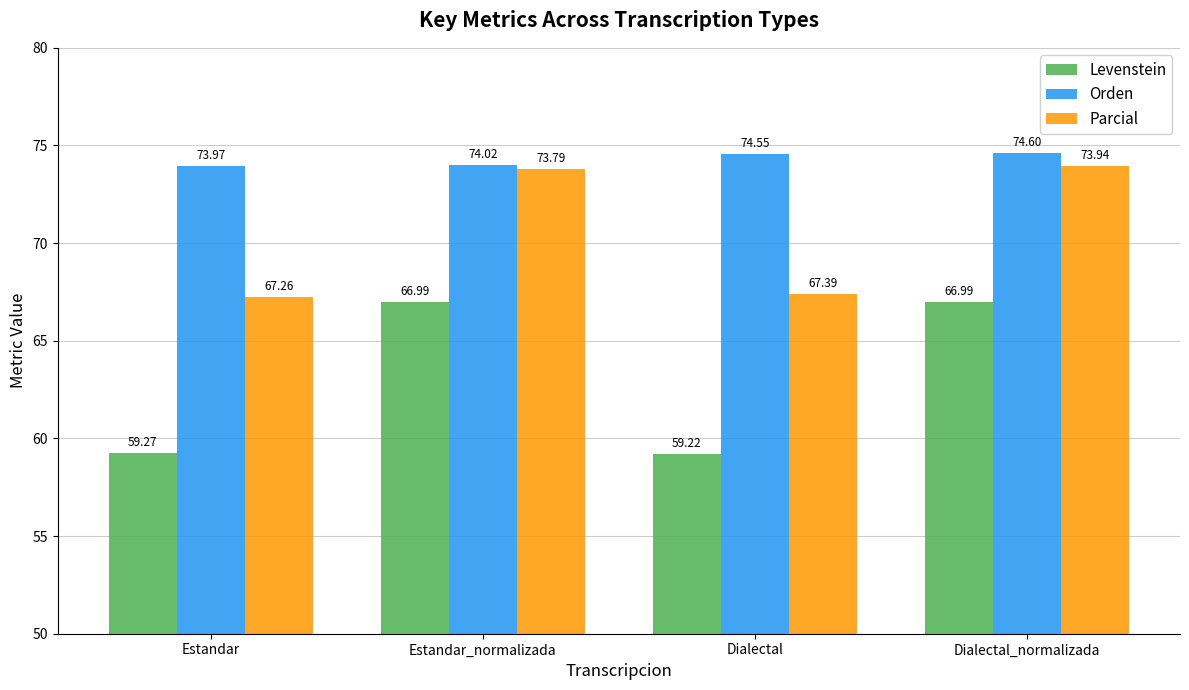

Does the chart contain stacked bars?

No